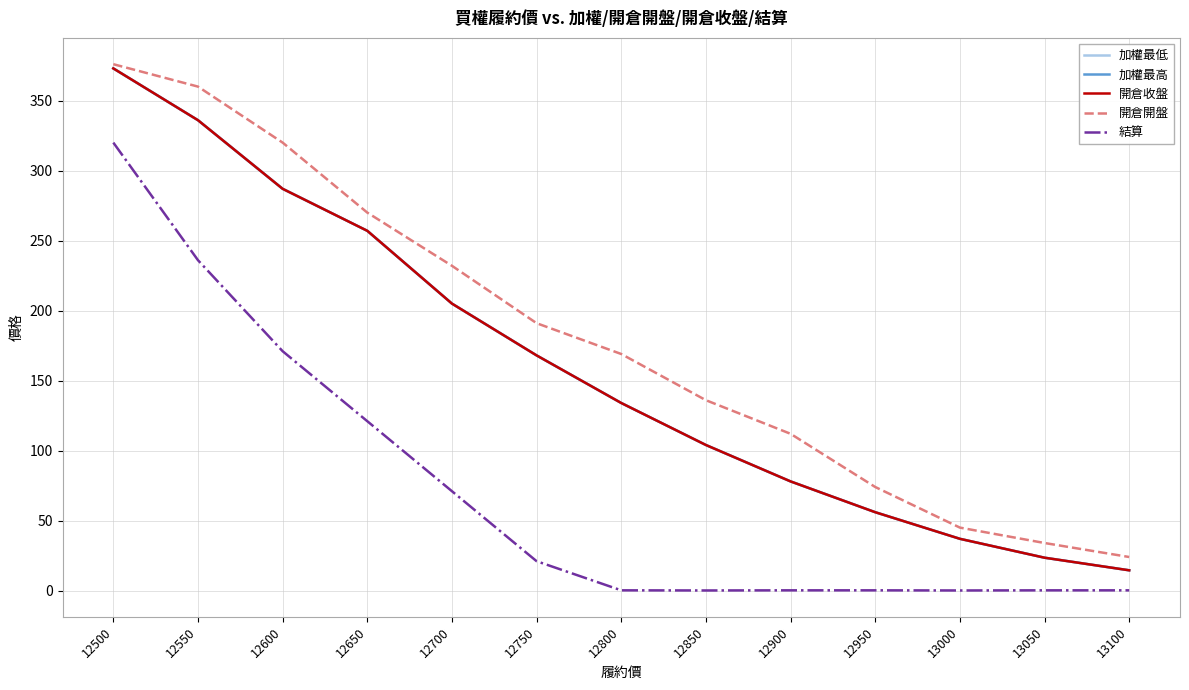

Does the chart have visible grid lines?

Yes